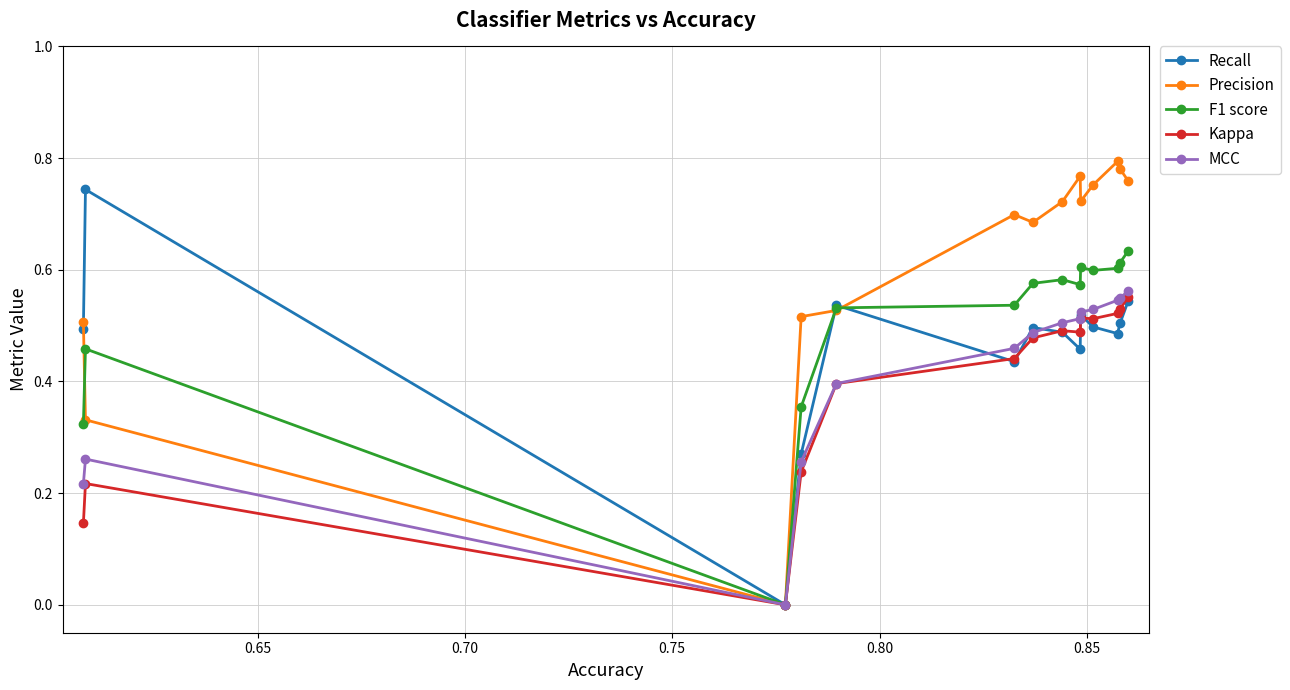

How many F1 score values are between 0 and 1?

14